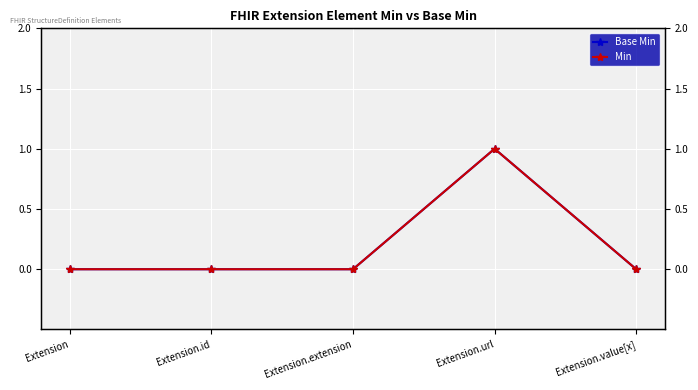

Which series has the largest range (max minus min)?

Base Min